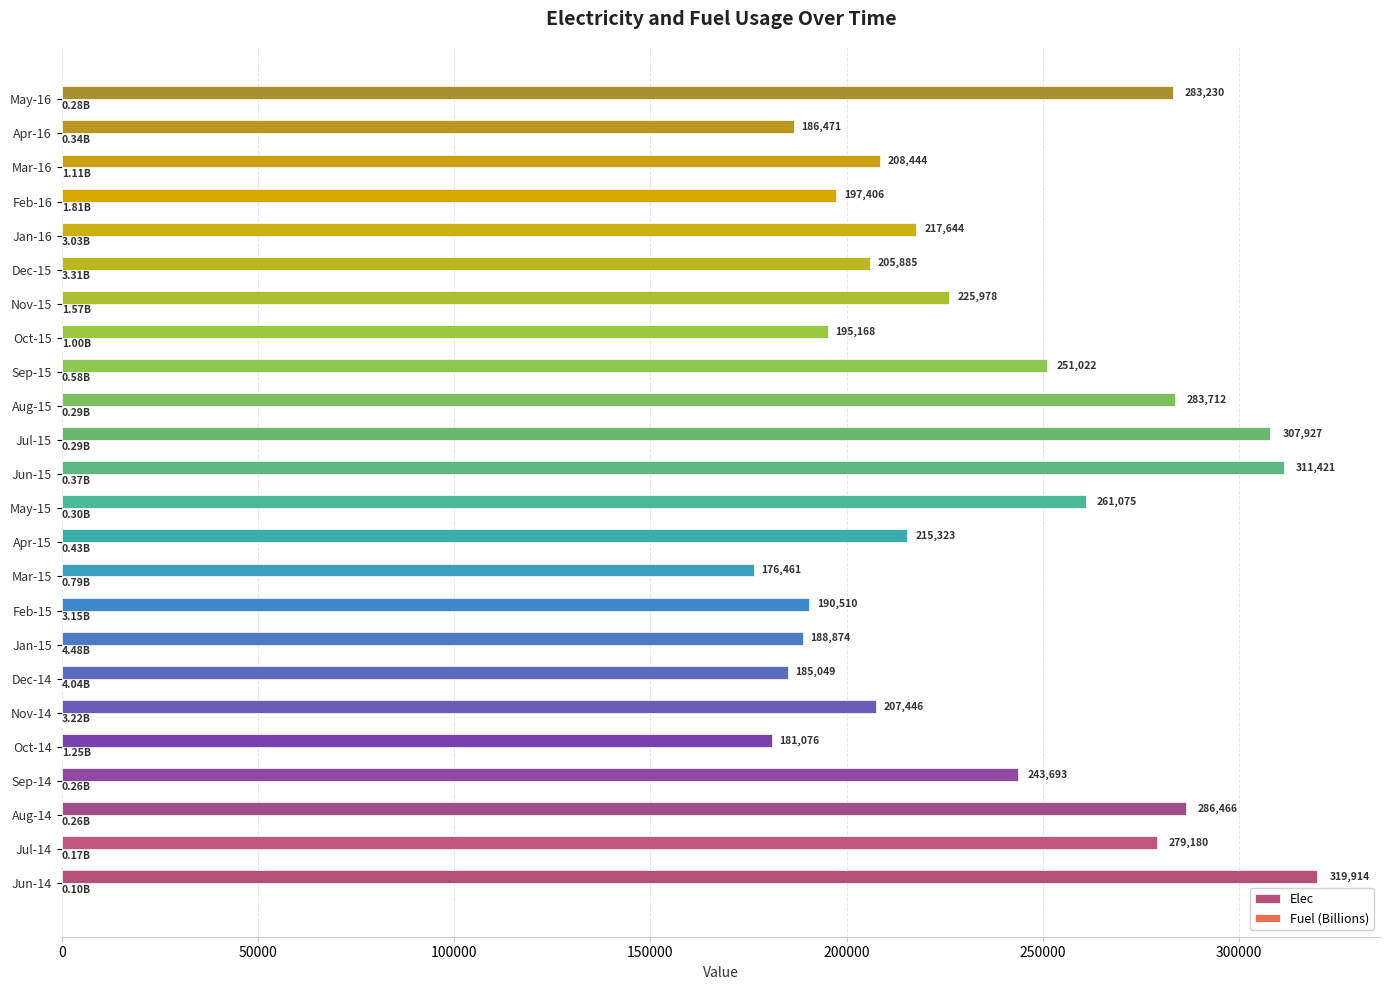

At which category is the sum across all series the highest?

Jun-14